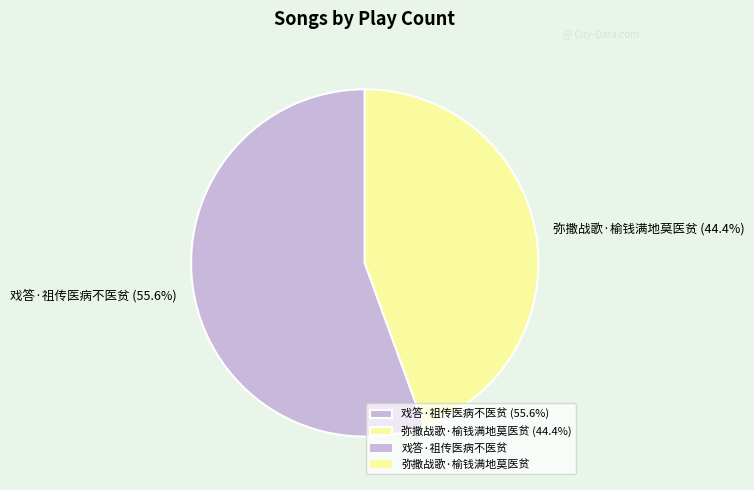

What is the smallest slice in the pie chart?

弥撒战歌·榆钱满地莫医贫